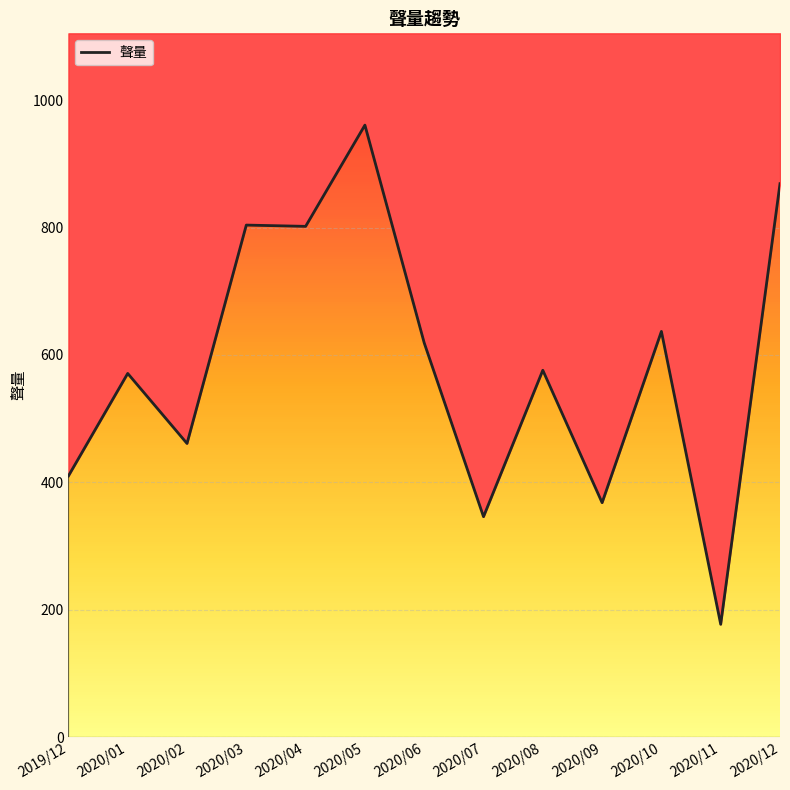

Reading left to right, list all the values displayed in this chart.

2019/12=410	2020/01=571	2020/02=461	2020/03=804	2020/04=802	2020/05=961	2020/06=619	2020/07=346	2020/08=576	2020/09=368	2020/10=637	2020/11=177	2020/12=869